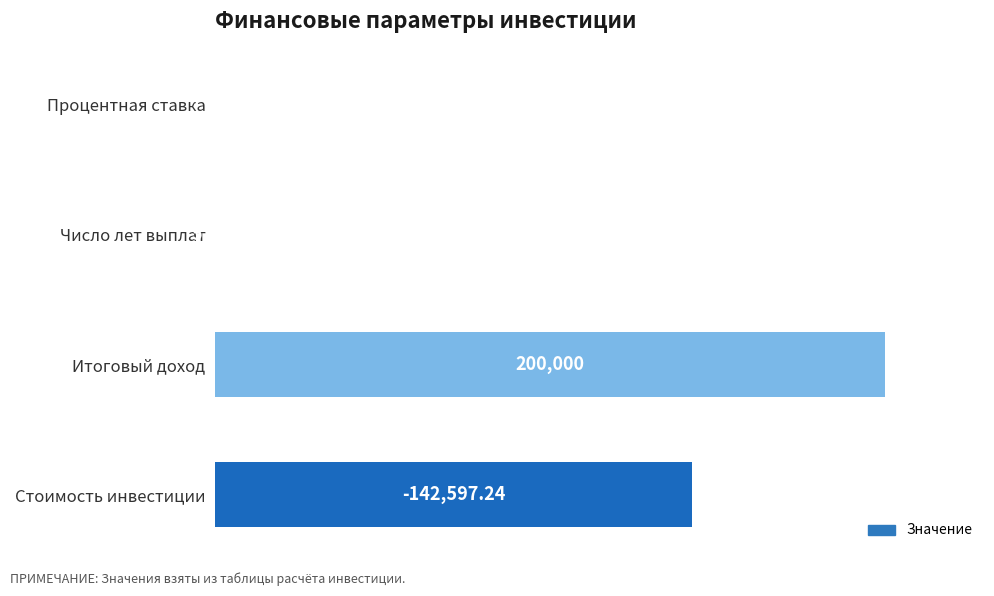

Where is the data nearest to the value 50?

Стоимость инвестиции